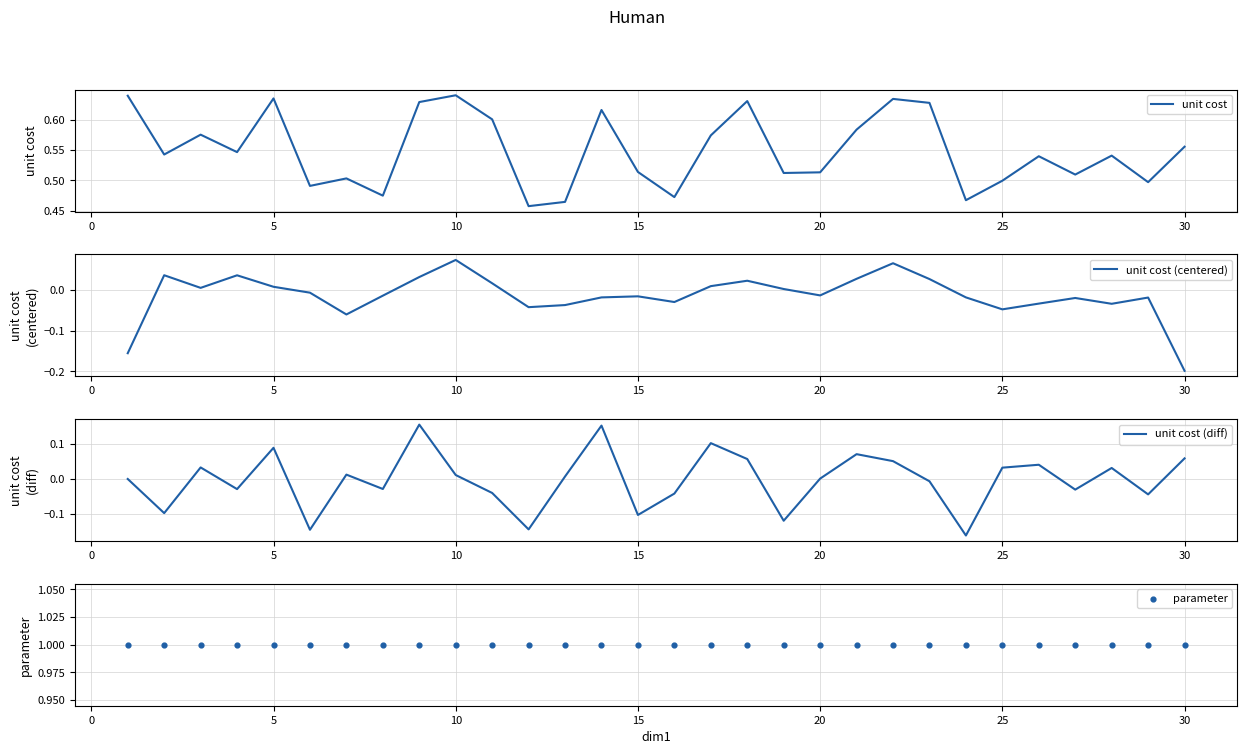

Is it true that unit cost (centered) equals -0.2 at 30?

True